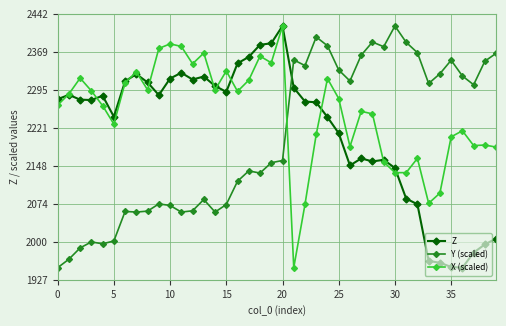

What is the difference between the second highest and minimum values in the Y (scaled) series?

447.7